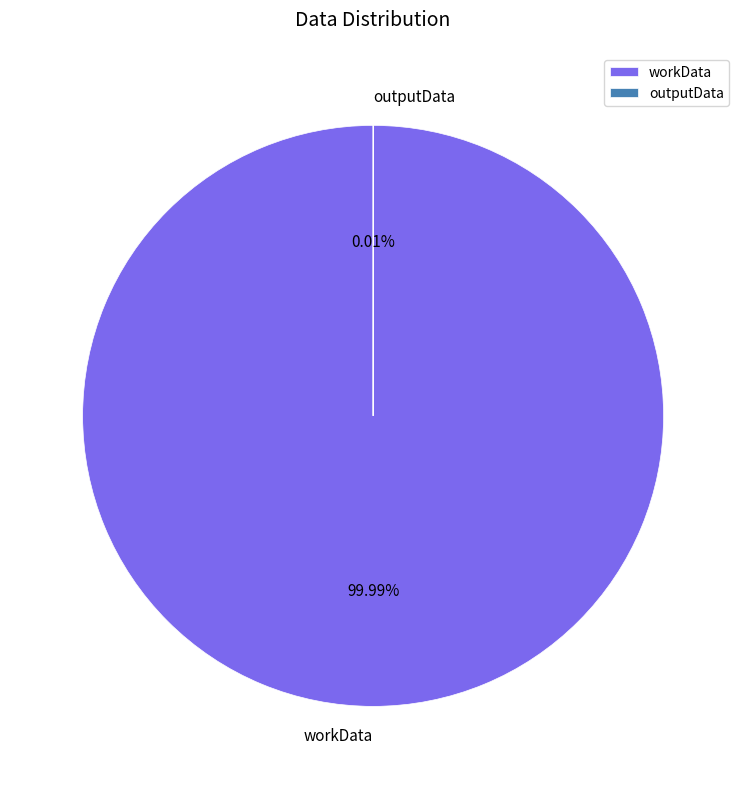

Is it true that workData is 100% of the pie?

True